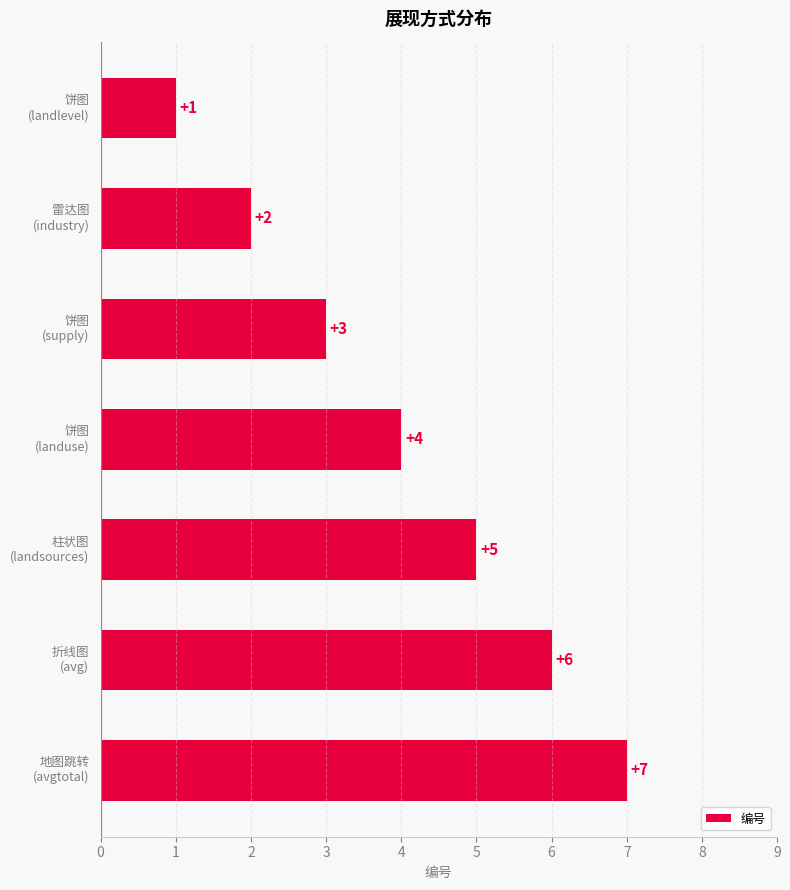

What is the sum of all values?

28